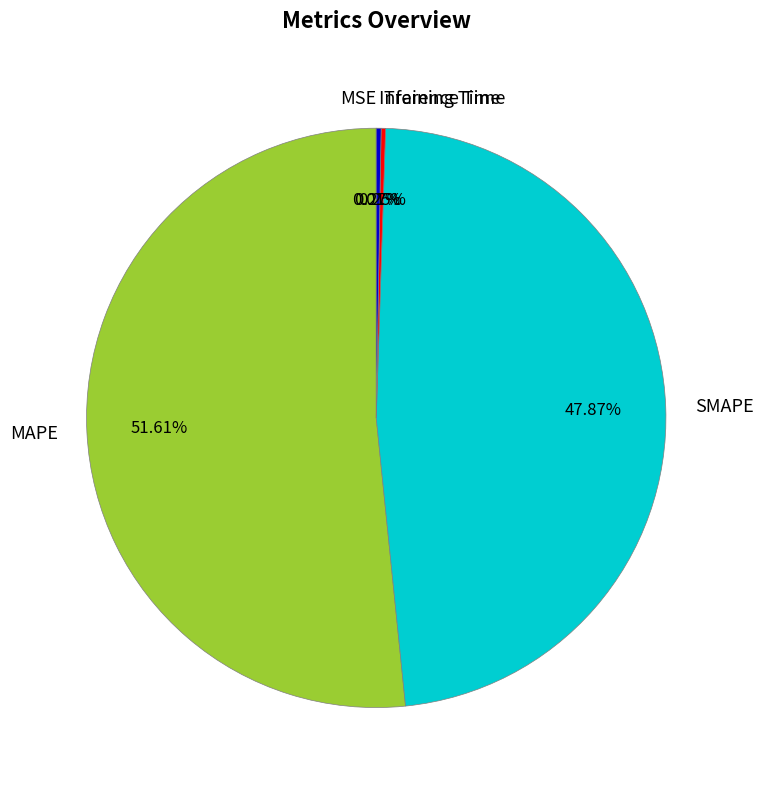

What is the largest slice in the pie chart?

MAPE